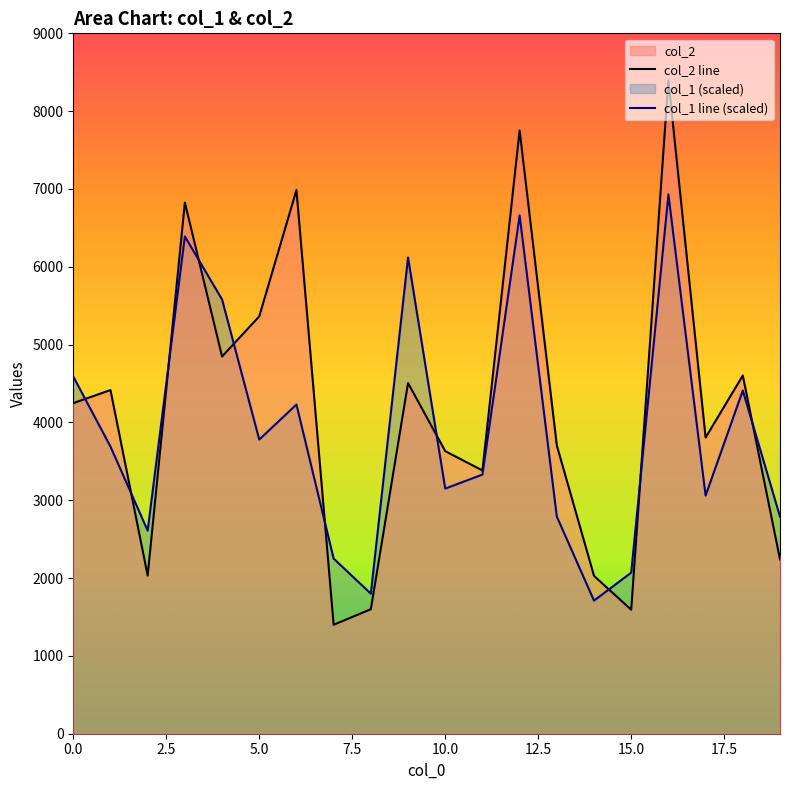

List the series in order of their peak value, lowest first.

col_1 line (scaled), col_2 line